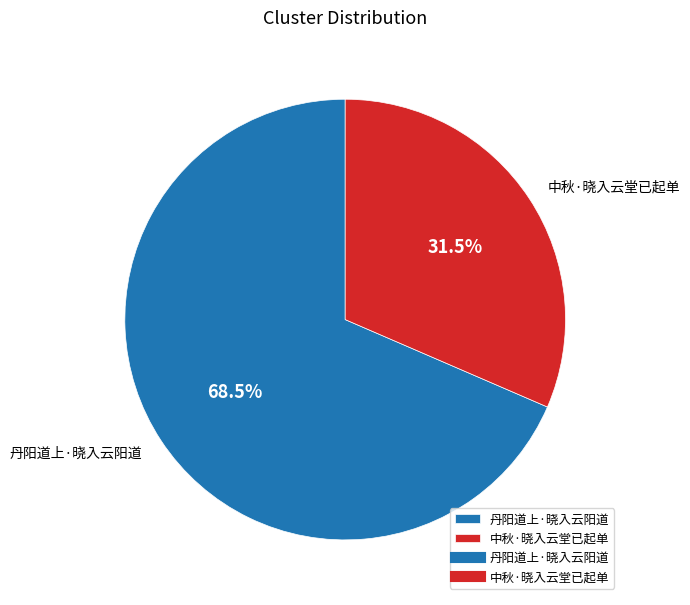

To the nearest percent, what is the average slice percentage?

50%